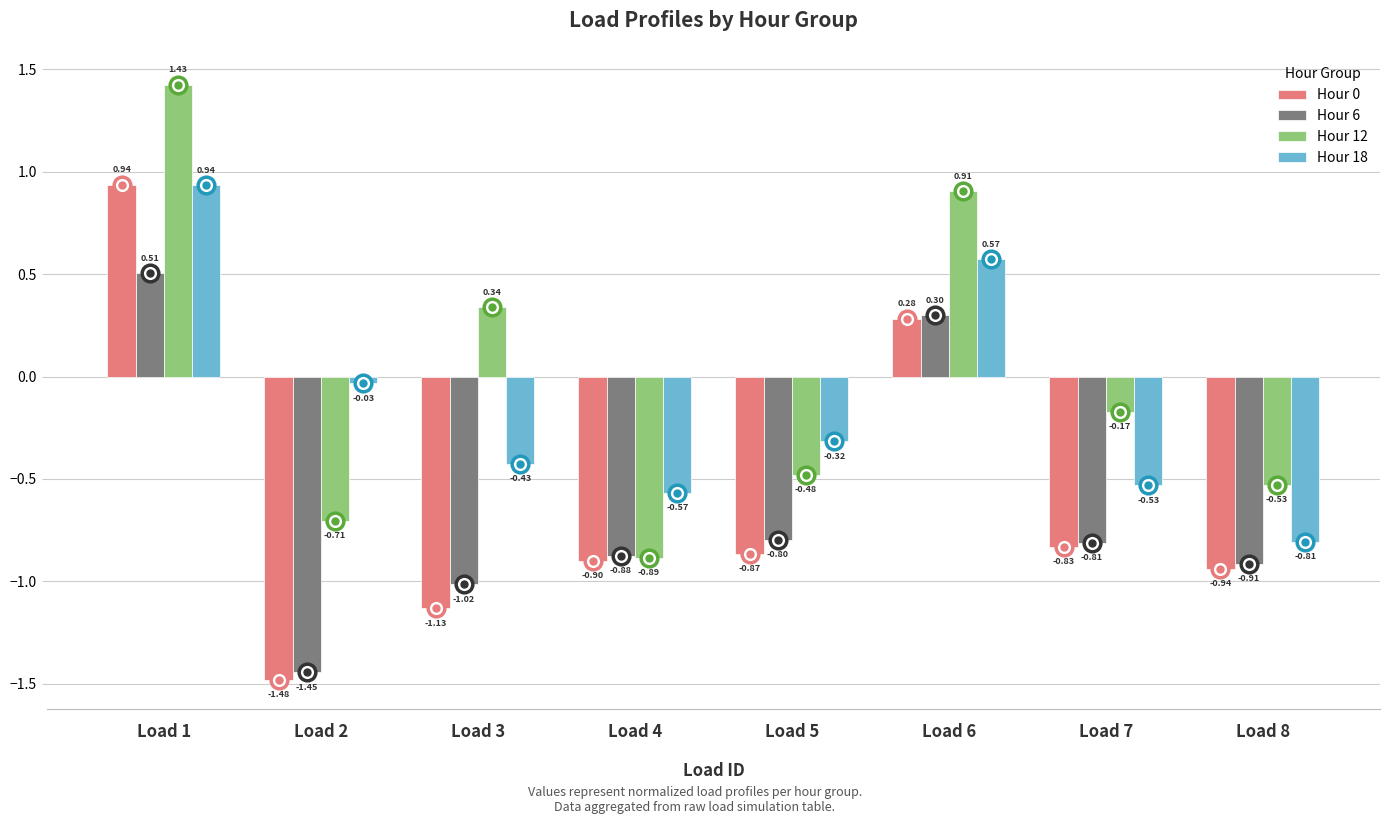

How many data points does each series have?

8